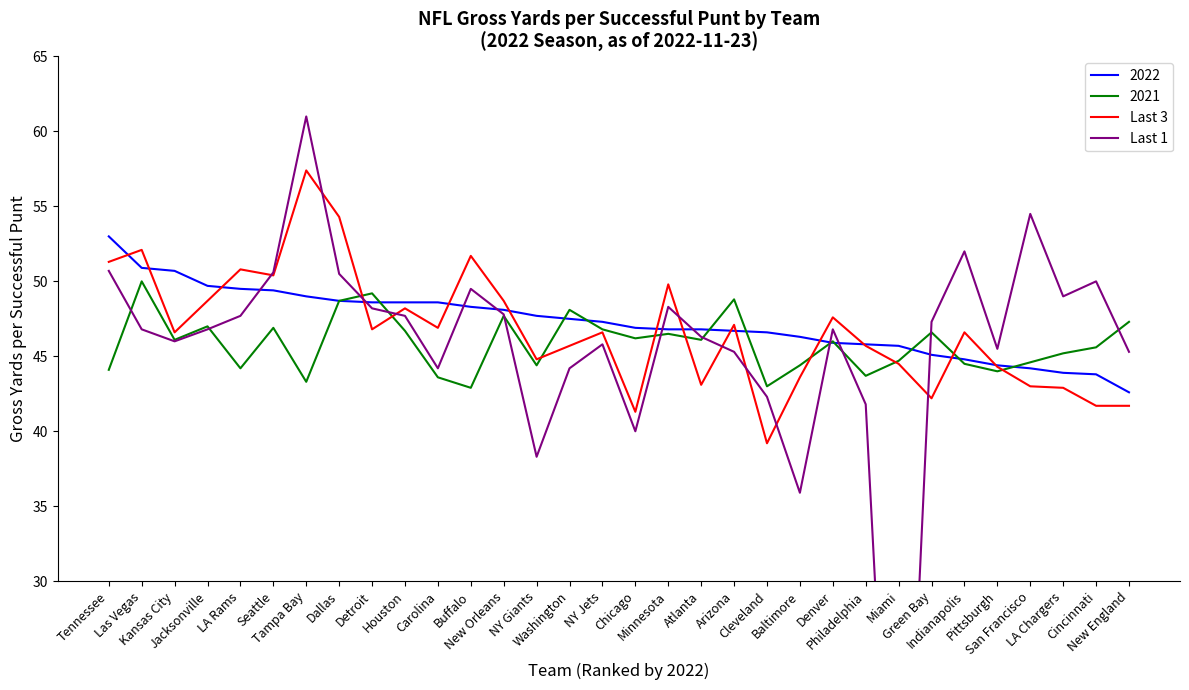

What is the sum of all Last 1 values?

1456.1